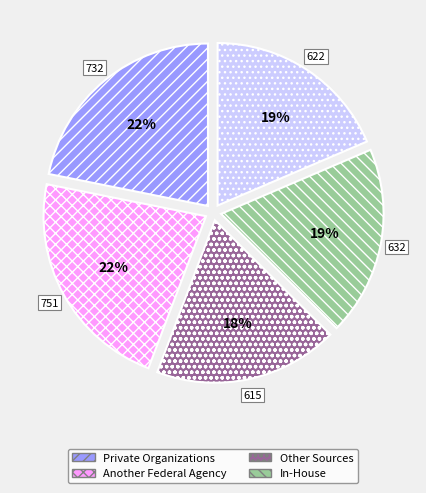

Does any single category account for the majority?

No